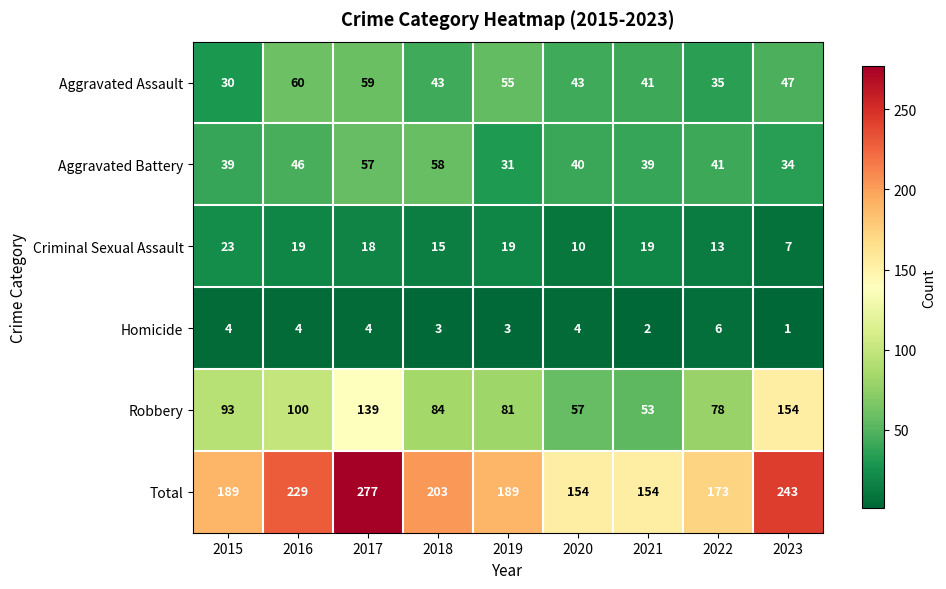

What is the average value of the Criminal Sexual Assault series?

16